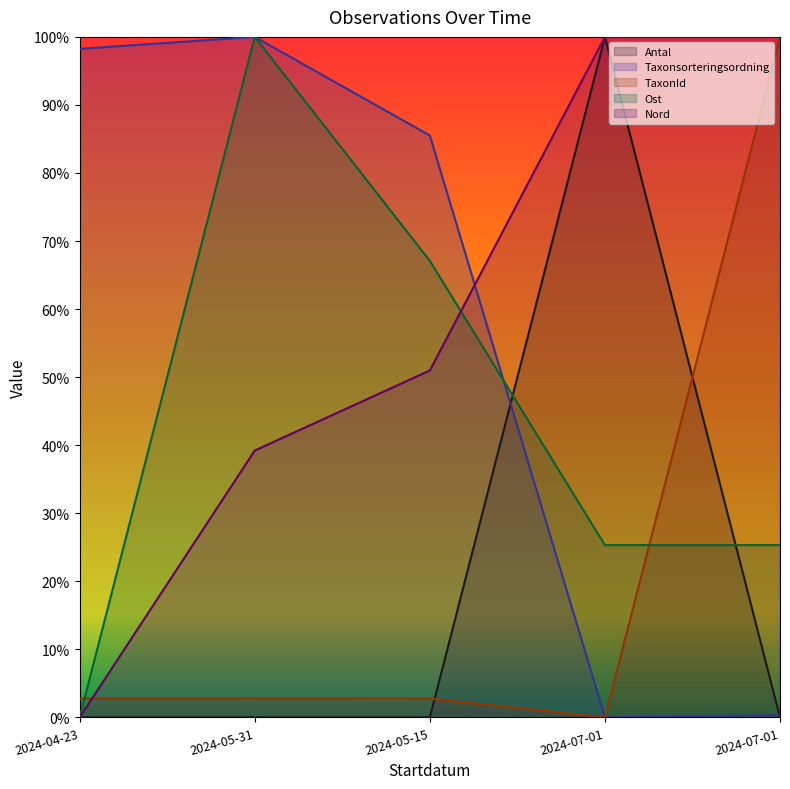

At which category is the sum across all series the highest?

2024-05-31